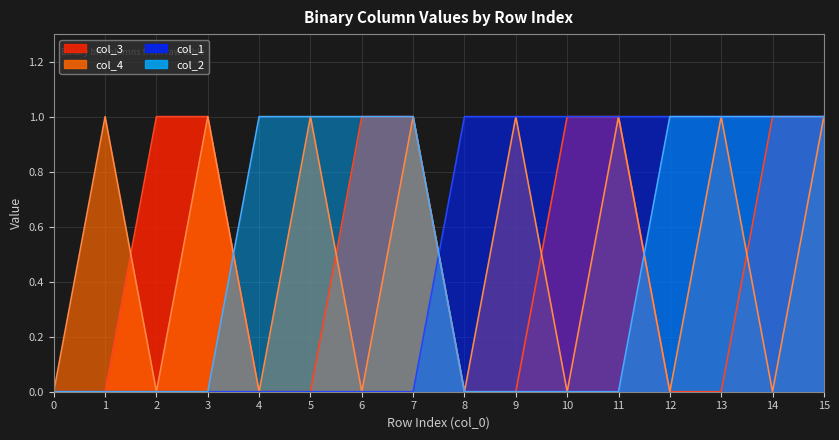

True or false: col_4 and col_1 cross at least once.

True